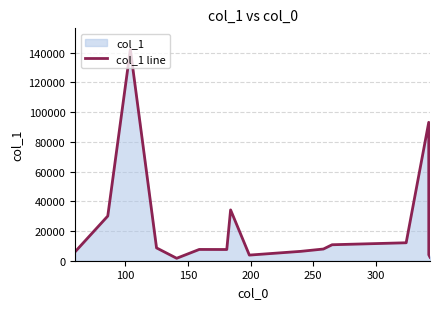

What is the greatest value displayed?

142113.2